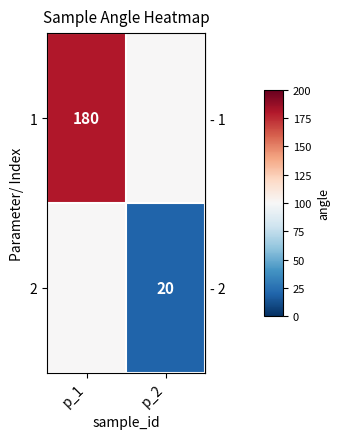

What is the approximate value of row_0 at p_1?

180